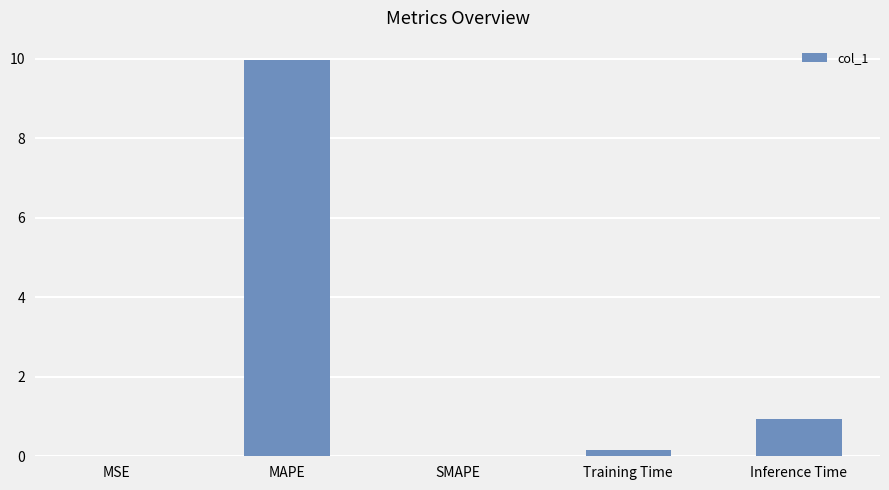

What value does the data have at MAPE?

10.0